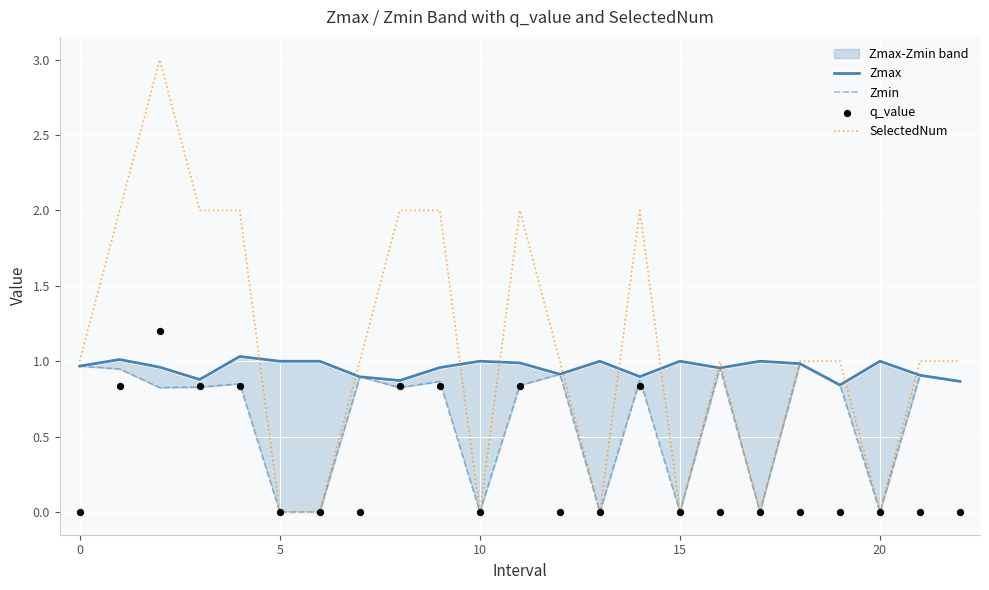

The SelectedNum series shows -2 at 20. True or false?

False